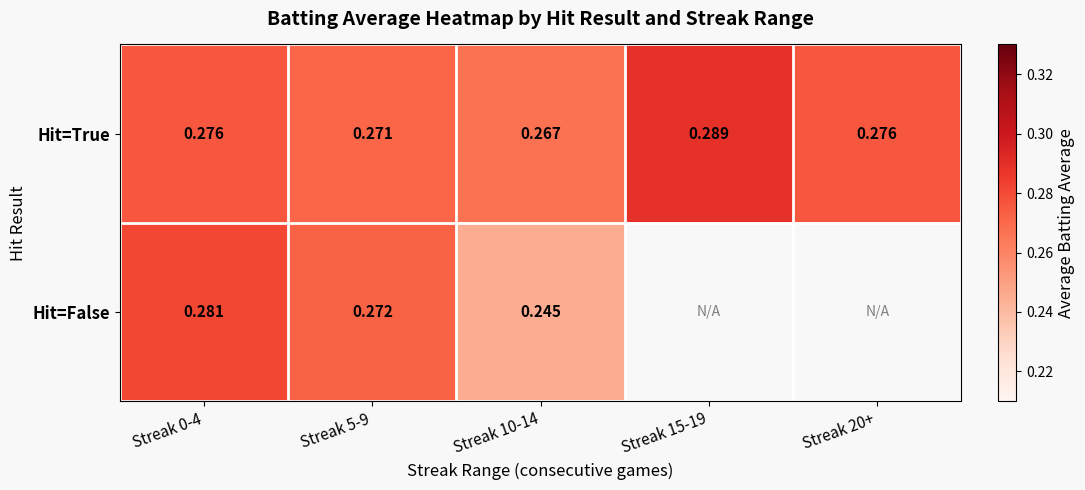

Which has a higher value, Streak 5-9 or Streak 0-4?

Streak 0-4